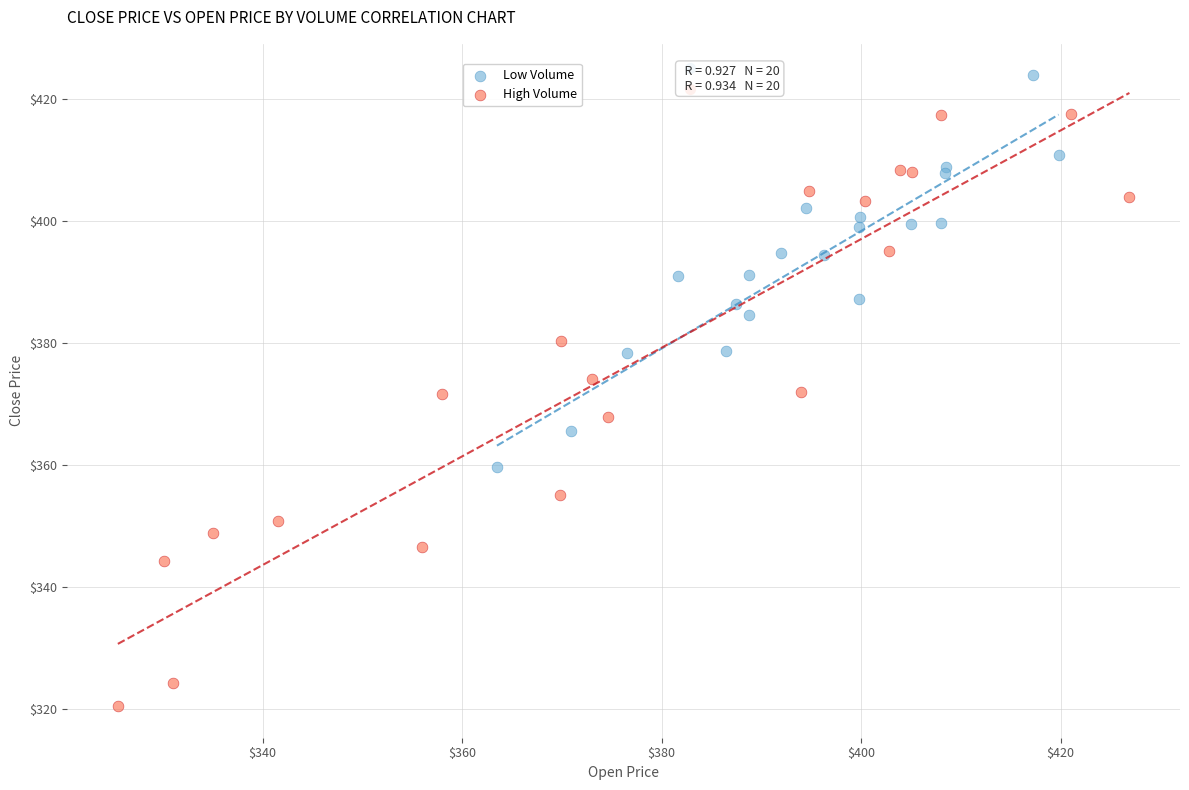

Which series has the largest Y range (max minus min)?

High Volume